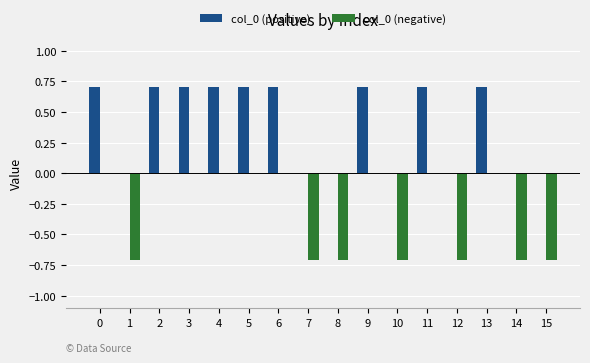

Reading right to left, transcribe all the data shown in this chart.

col_0 (positive): 0.0	0.0	0.7	0.0	0.7	0.0	0.7	0.0	0.0	0.7	0.7	0.7	0.7	0.7	0.0	0.7
col_0 (negative): -0.7	-0.7	0.0	-0.7	0.0	-0.7	0.0	-0.7	-0.7	0.0	0.0	0.0	0.0	0.0	-0.7	0.0